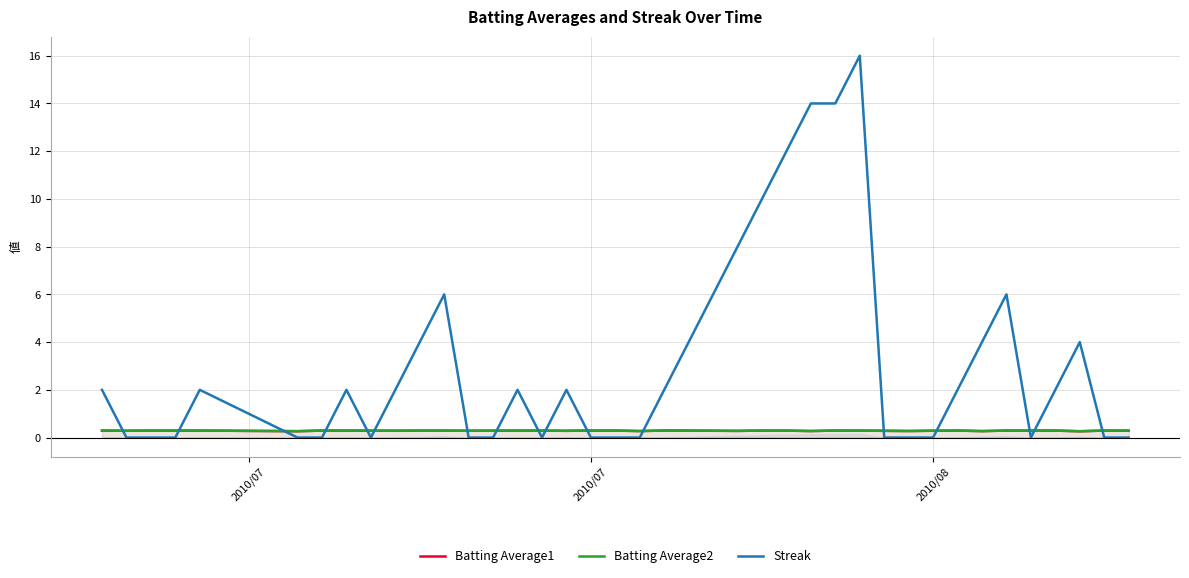

The value of Streak at 2010/07 is -8.5. True or false?

False